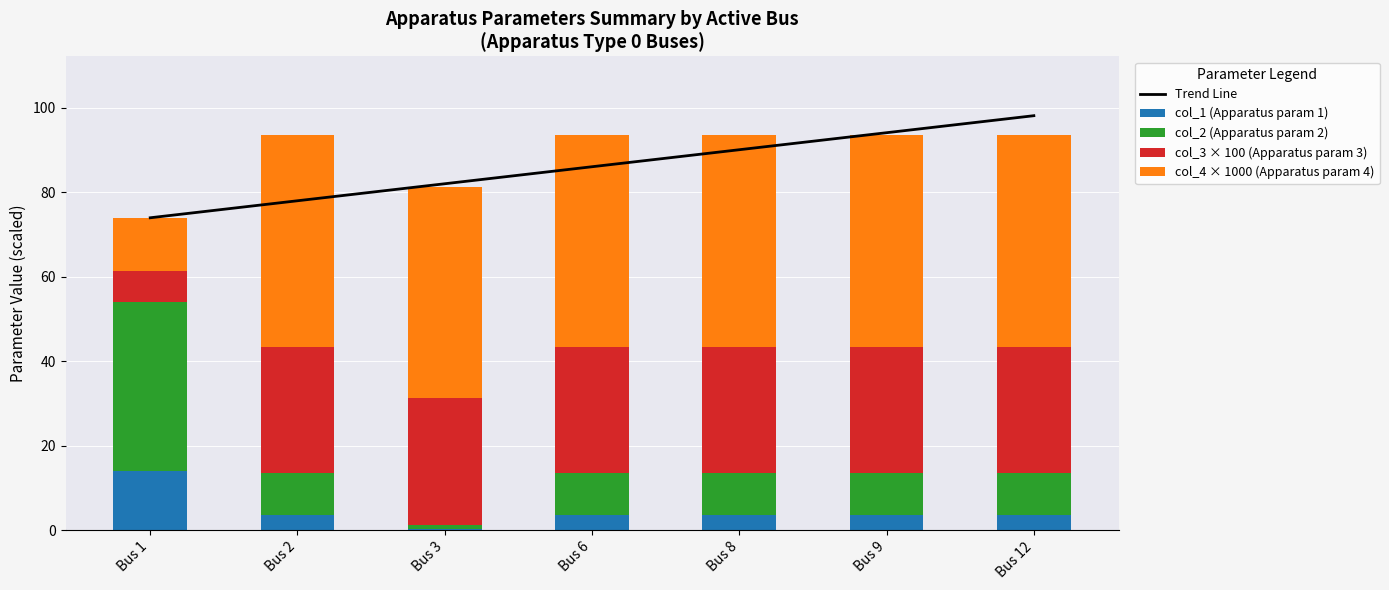

What is the highest value of the col_4 × 1000 (Apparatus param 4) series?

50.0